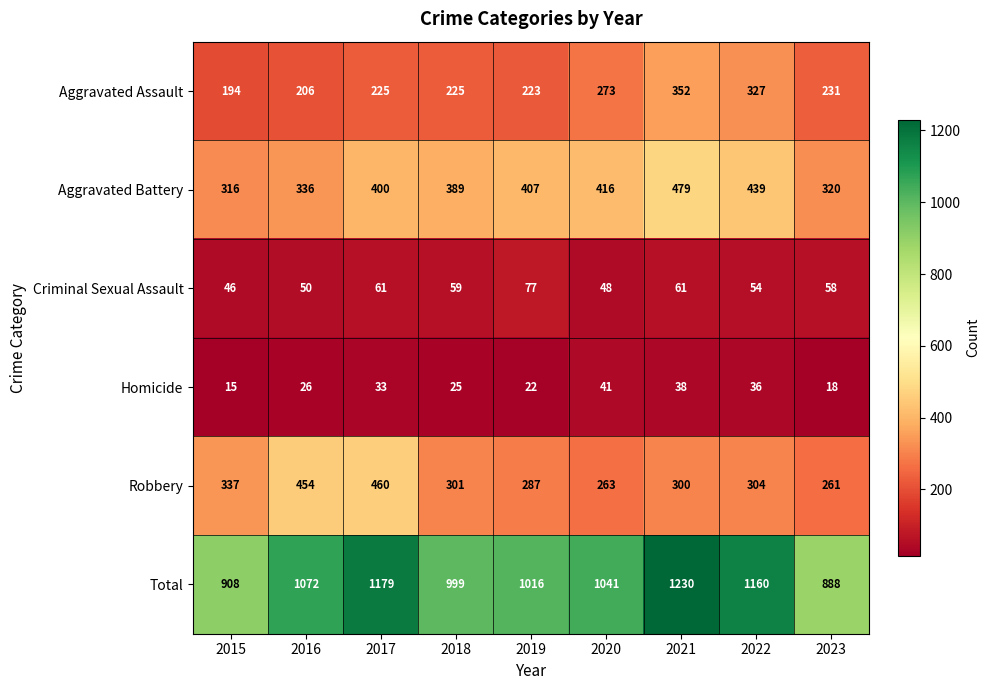

What is the sum of all Criminal Sexual Assault values?

514